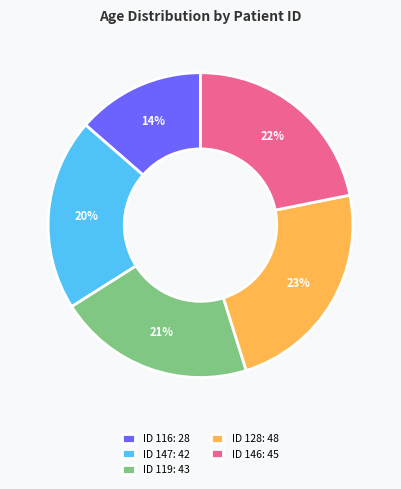

Combined, do ID 128: 48 and ID 116: 28 account for over 50%?

No